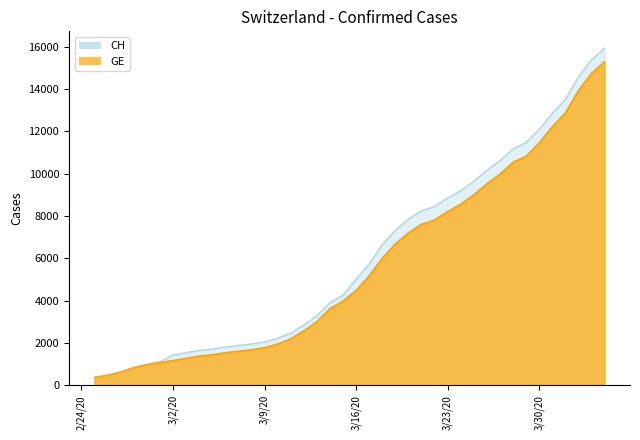

What is the difference between the highest and lowest values at 2020-03-03?

266